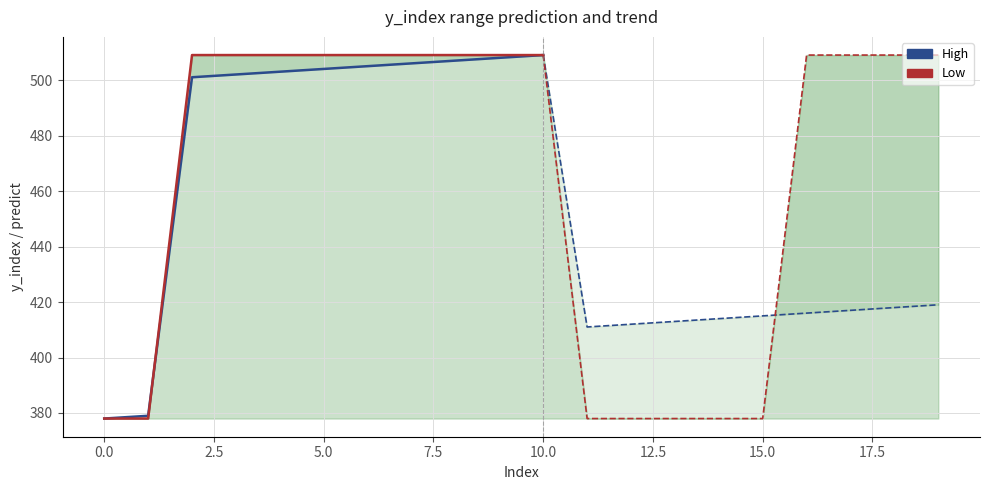

True or false: High has more than 1 points higher than both neighbors.

False